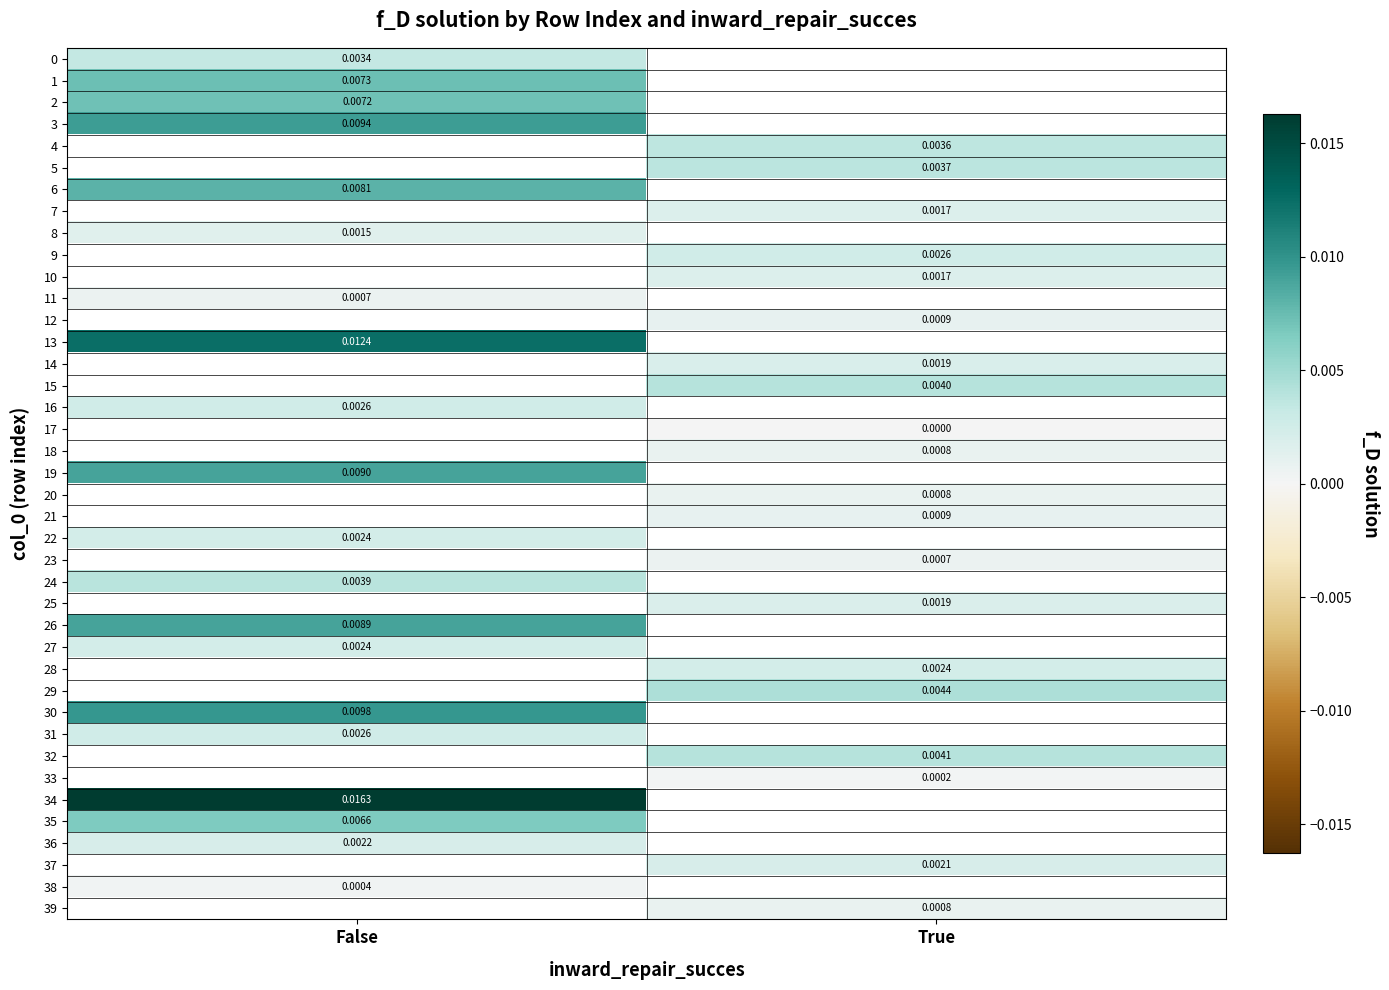

The 5 series shows 0.0 at True. True or false?

False